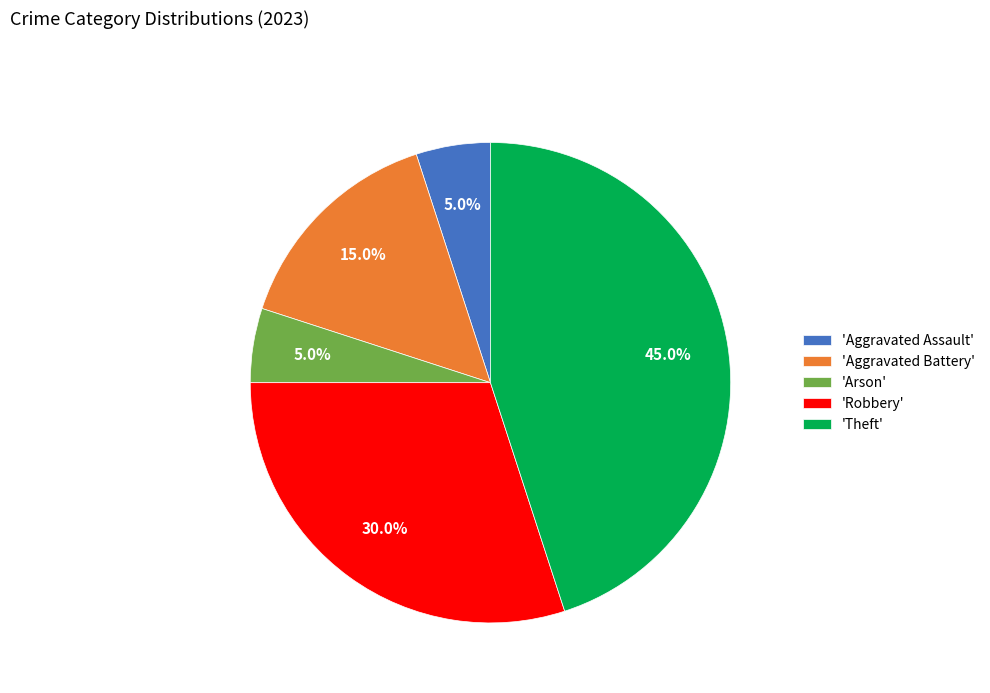

Which has a higher value, 'Theft' or 'Aggravated Battery'?

'Theft'